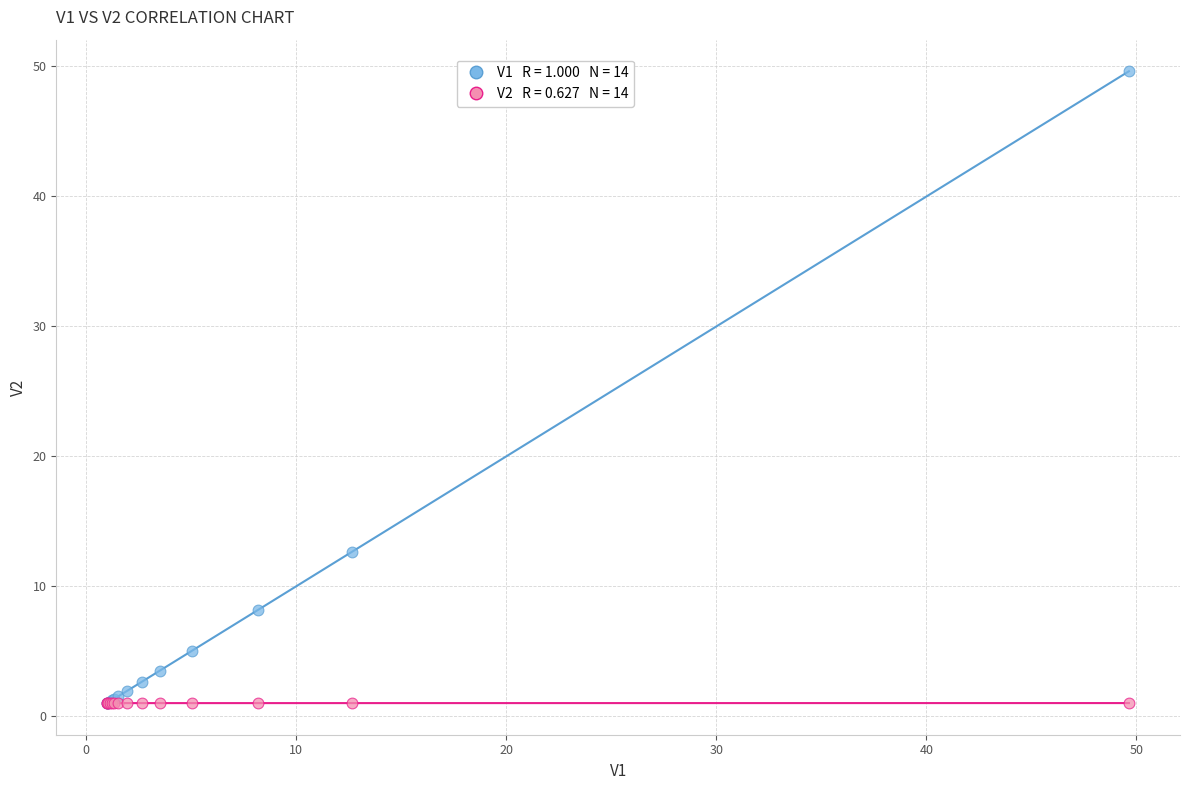

Across all series, what Y value is closest to 25?

12.6